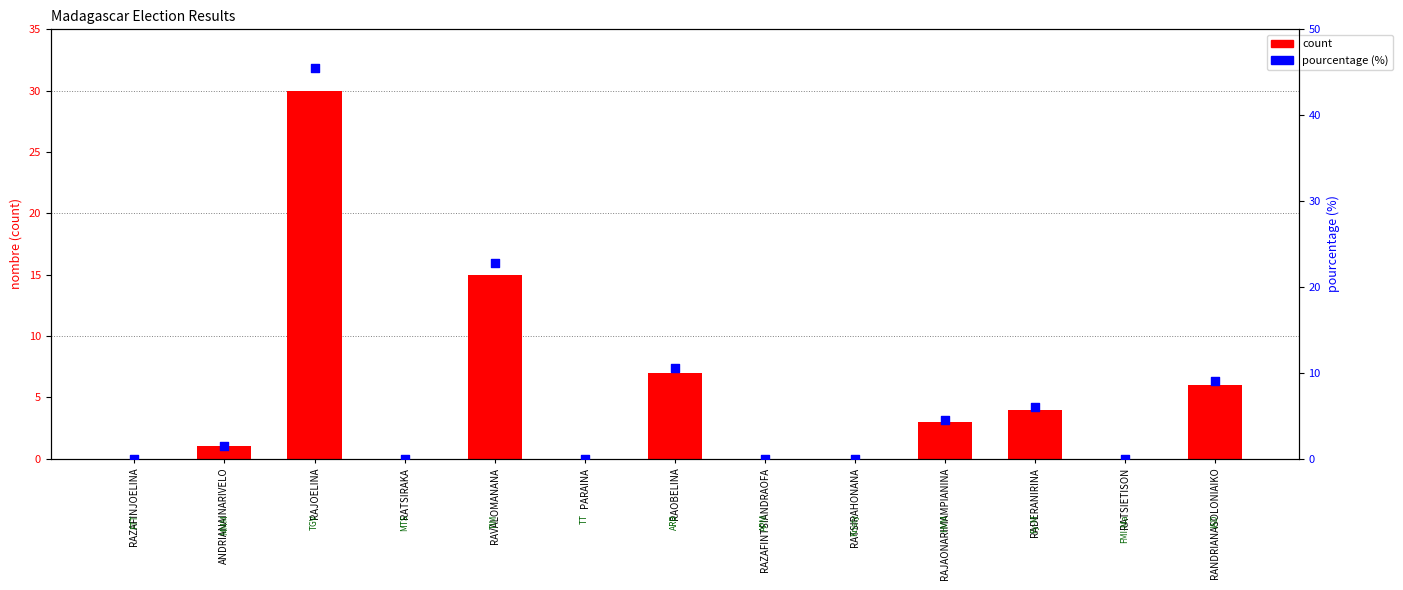

At which category is the sum across all series the highest?

RAJOELINA